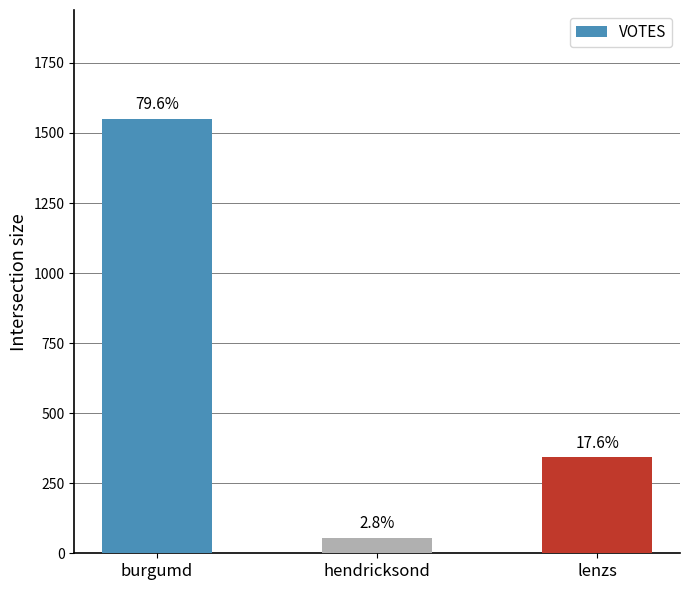

List the labels in order of value, smallest first.

hendricksond, lenzs, burgumd